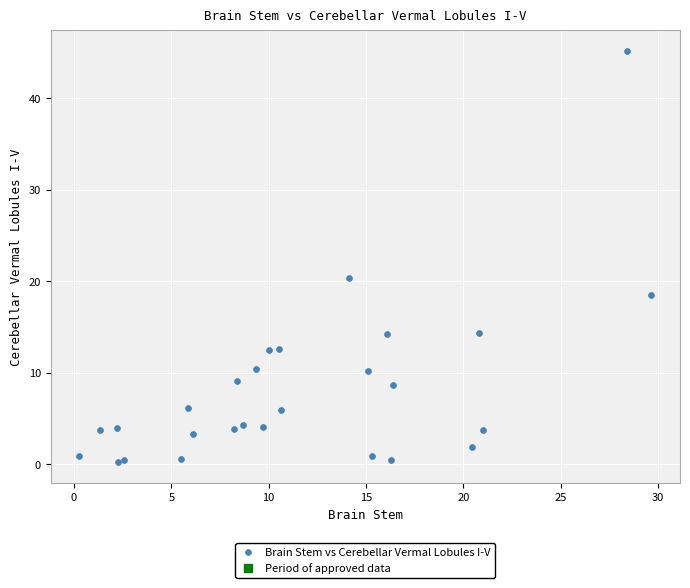

What is the range of X values (max minus min)?

29.4